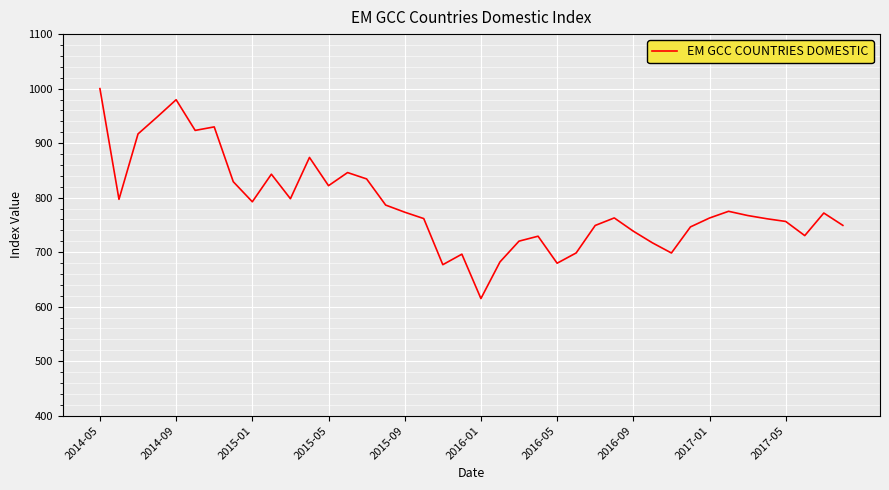

What is the greatest value displayed?

1000.0